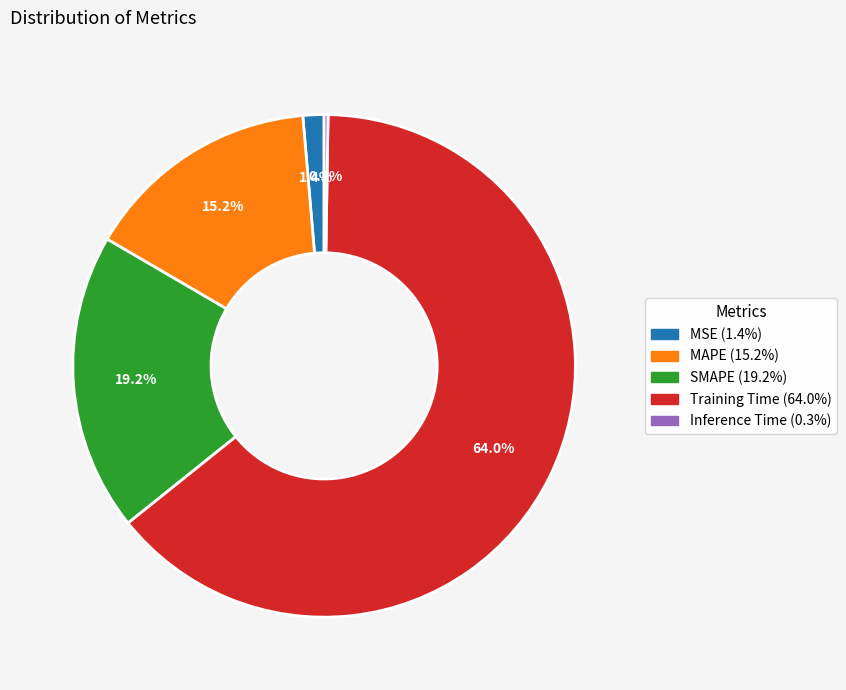

To the nearest percent, what is the average slice percentage?

20%